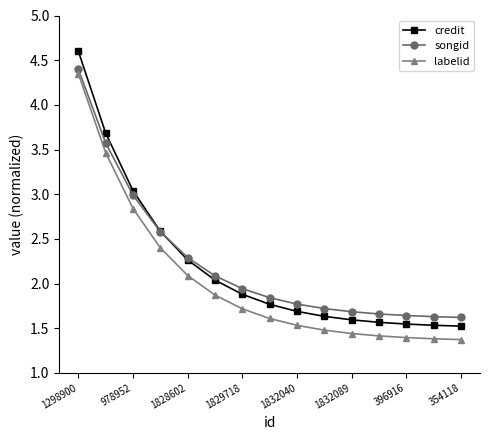

True or false: songid and labelid intersect in this chart.

False